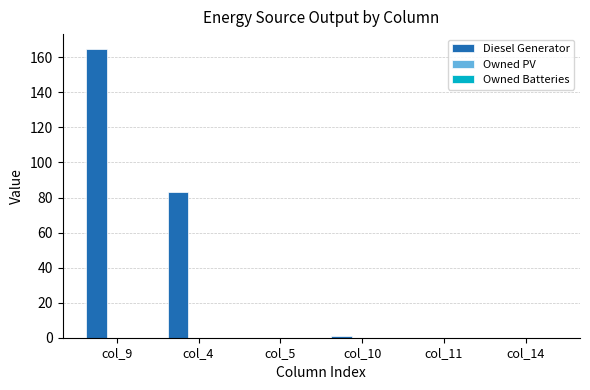

Are the bars horizontal?

No